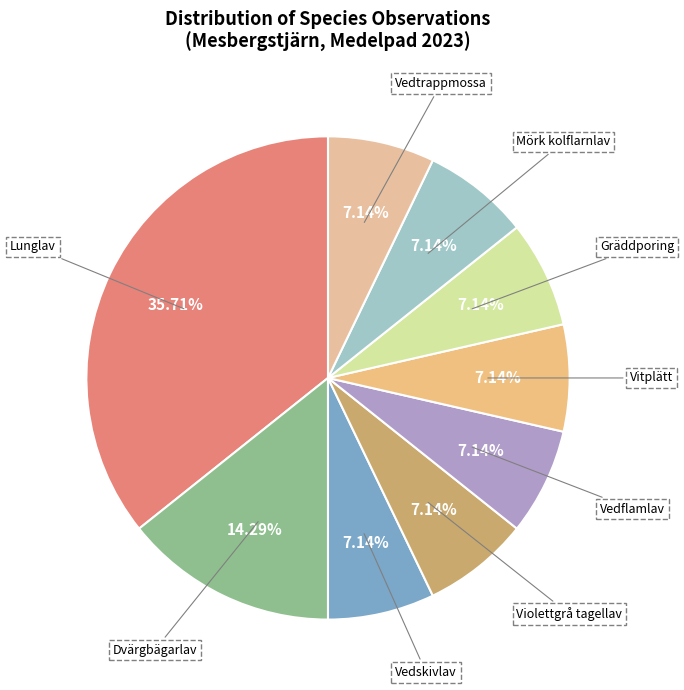

Does Mörk kolflarnlav represent more than half of the total?

No